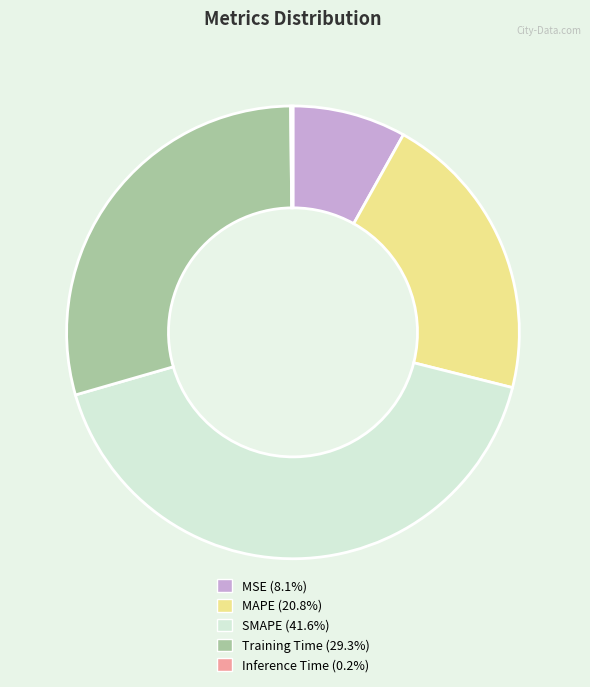

Do MSE and MAPE together represent more than half of the pie?

No